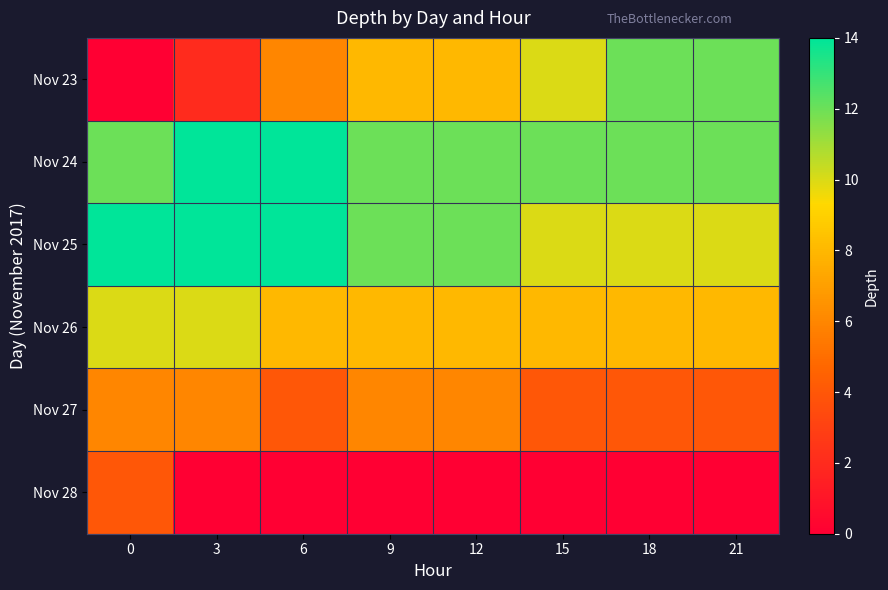

Reading right to left, extract all data points from this chart.

row_0: 21=12	18=12	15=10	12=8	9=8	6=6	3=2	0=0
row_1: 21=12	18=12	15=12	12=12	9=12	6=14	3=14	0=12
row_2: 21=10	18=10	15=10	12=12	9=12	6=14	3=14	0=14
row_3: 21=8	18=8	15=8	12=8	9=8	6=8	3=10	0=10
row_4: 21=4	18=4	15=4	12=6	9=6	6=4	3=6	0=6
row_5: 21=0	18=0	15=0	12=0	9=0	6=0	3=0	0=4